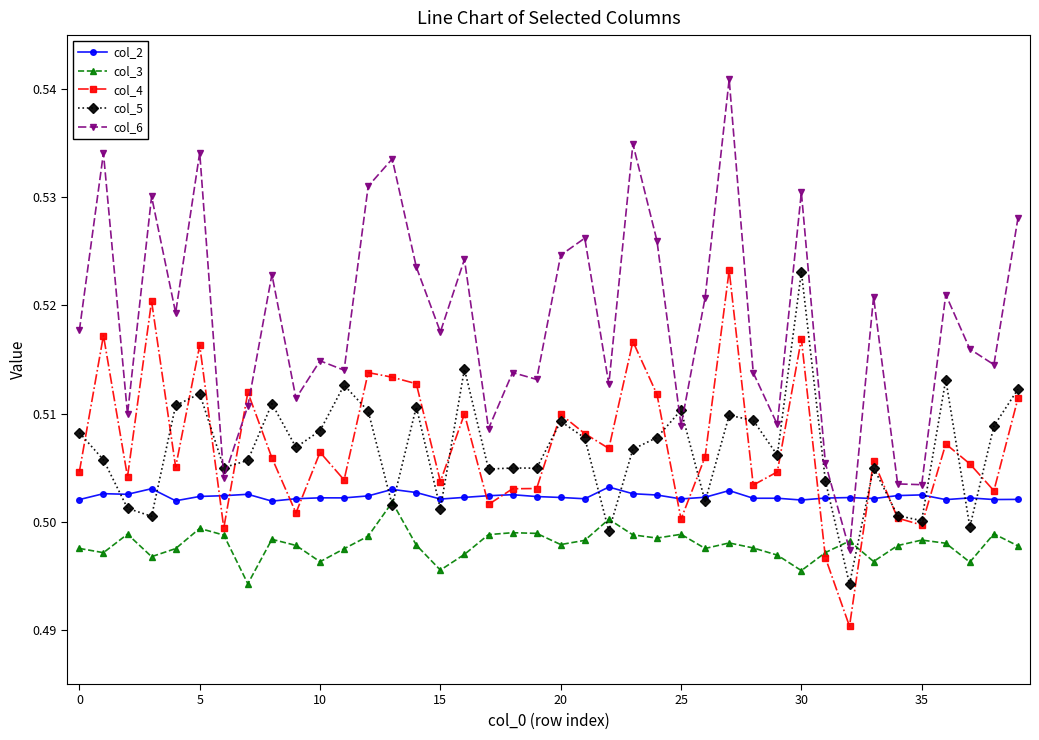

Which series ends up on top after the final intersection of col_4 and col_6?

col_6